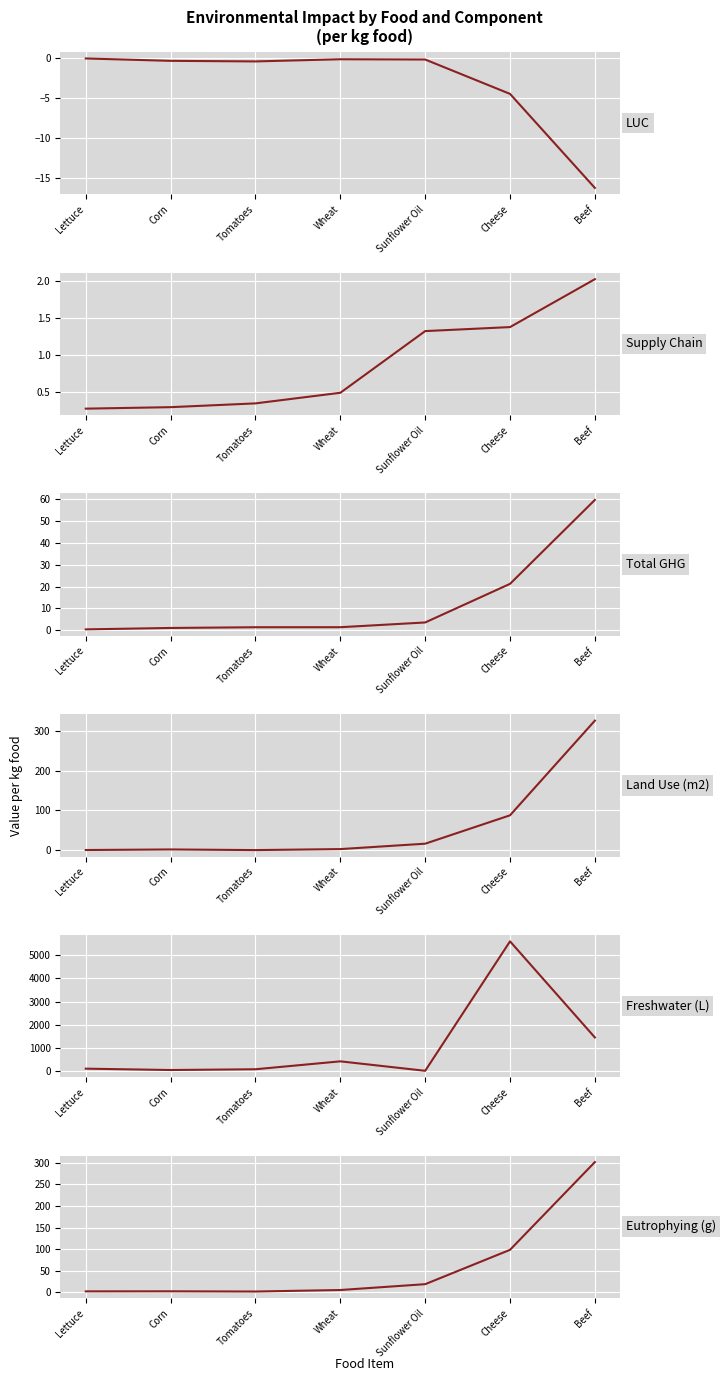

Which category has the lowest value in the Freshwater (L) series?

Sunflower Oil